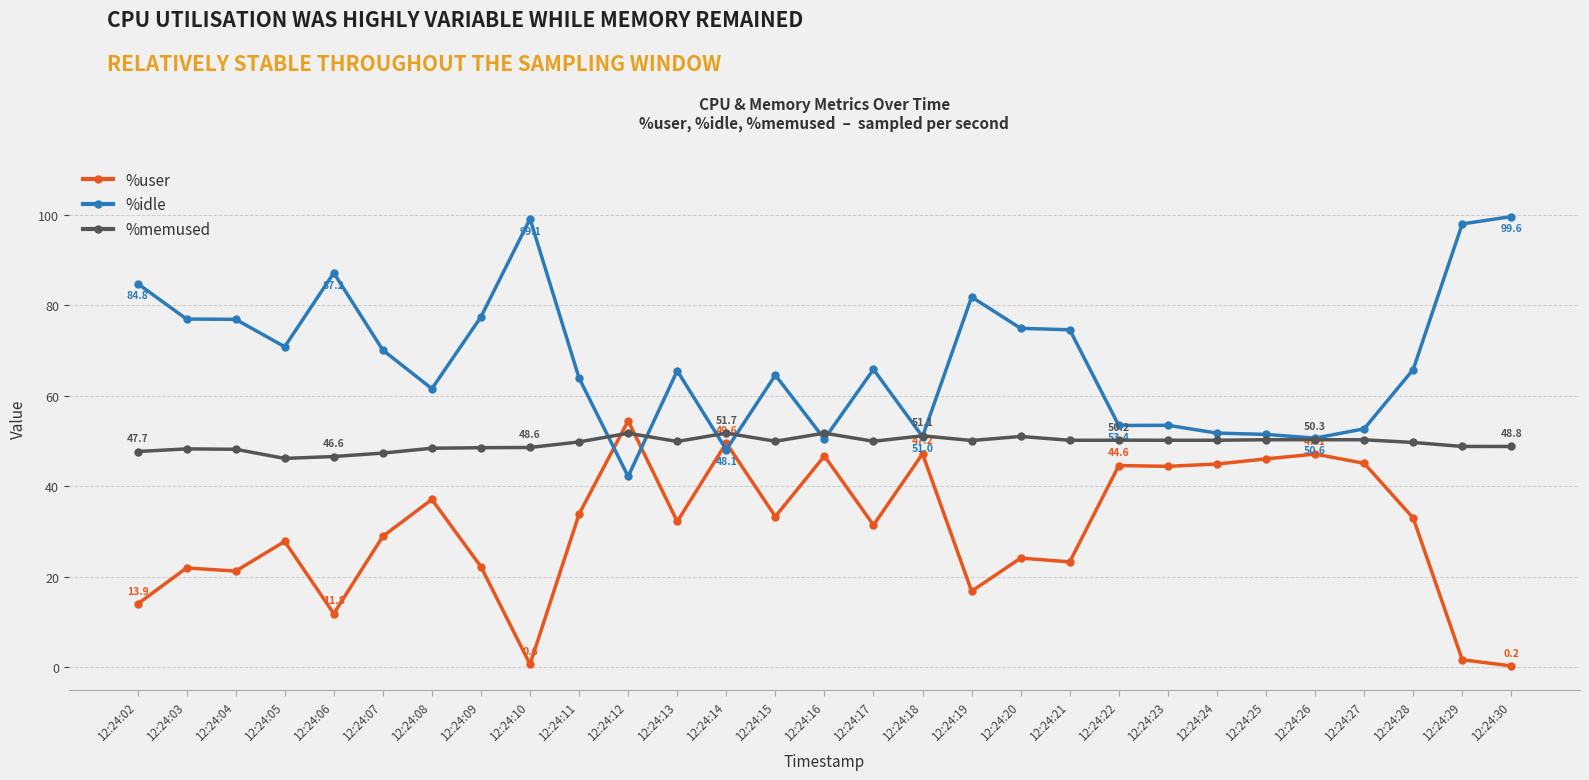

How many lines are shown in the chart?

3